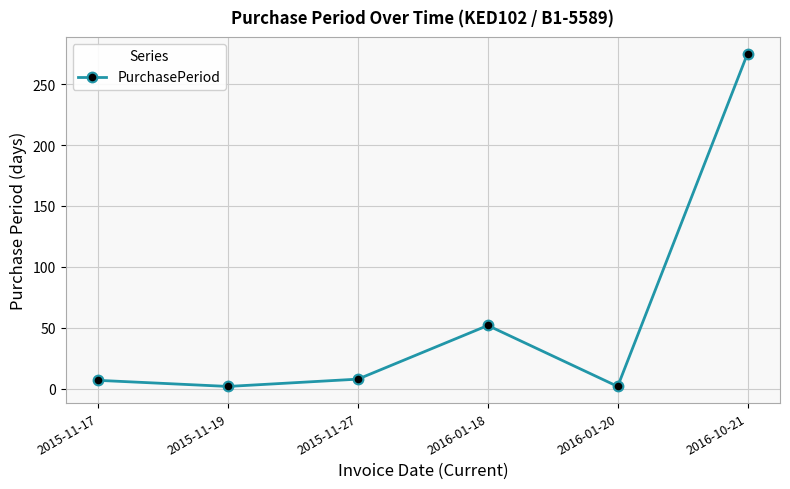

Where is the data nearest to the value 138?

2016-01-18